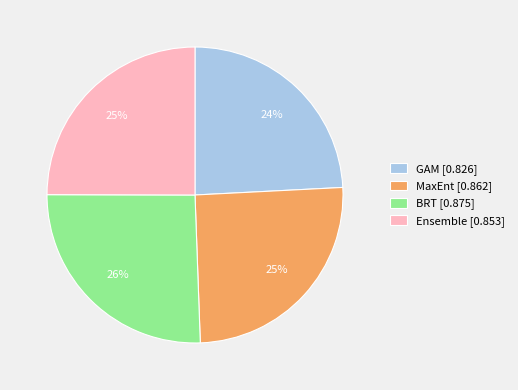

Is it true that Ensemble [0.853] is 36% of the pie?

False